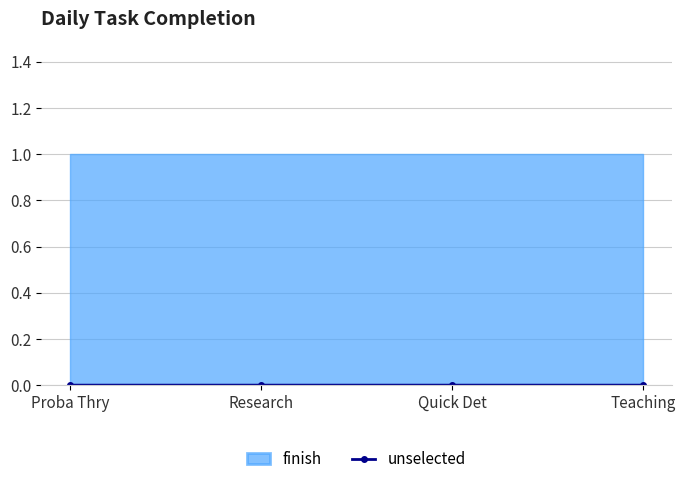

Does the chart display data point markers on the line(s)?

Yes